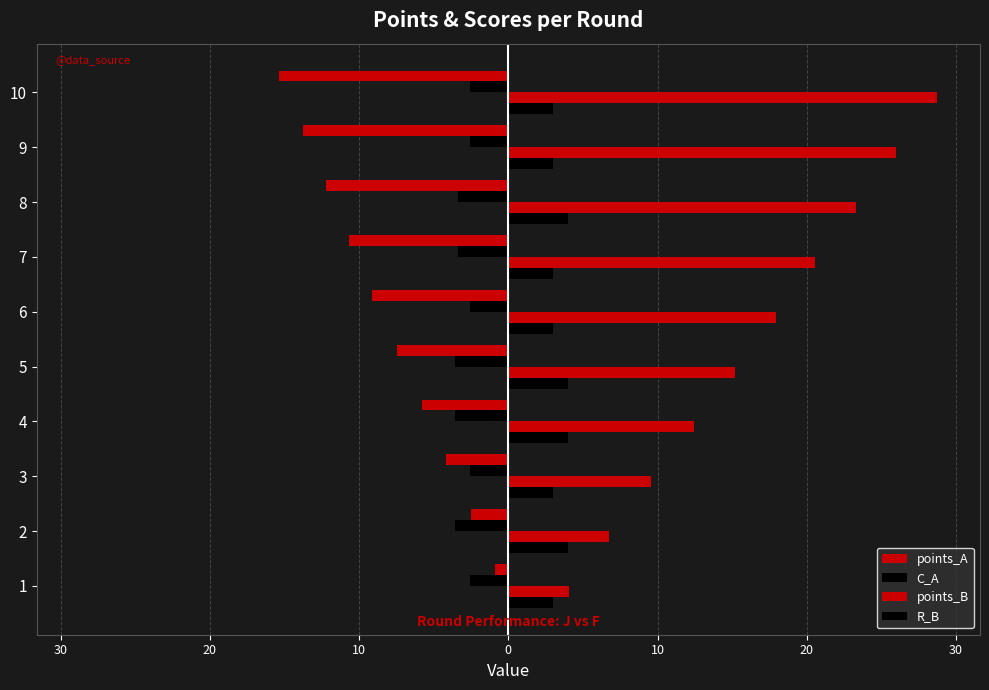

What is the average value of the points_B series?

16.5